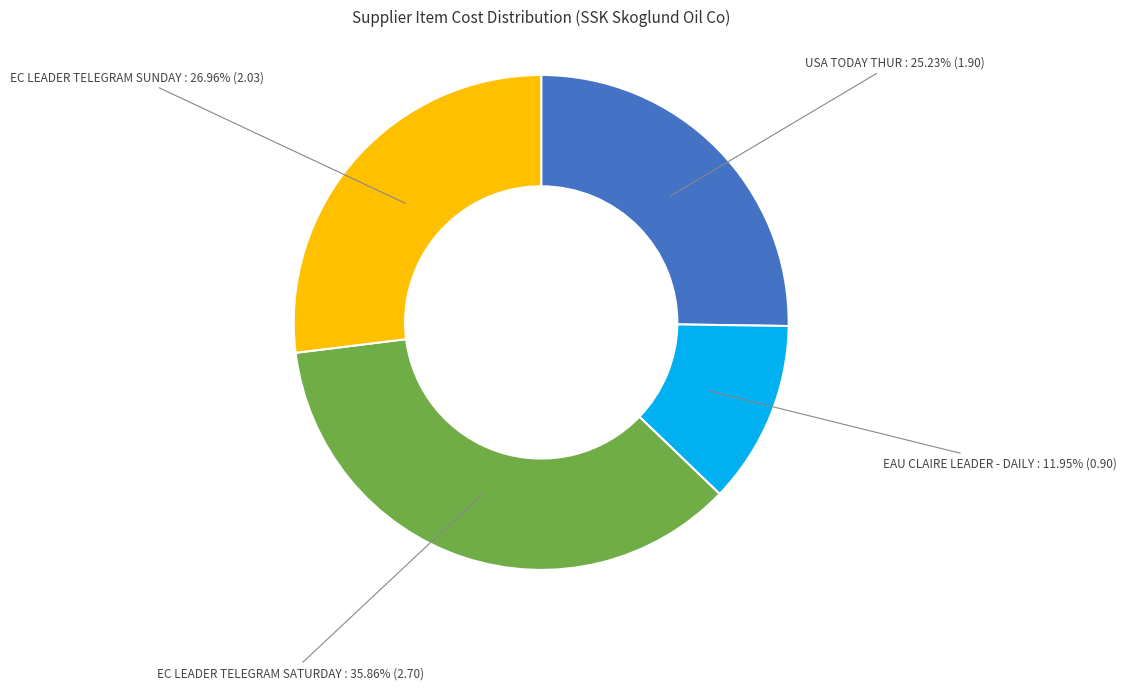

True or false: EC LEADER TELEGRAM SUNDAY accounts for 27% of the total.

True